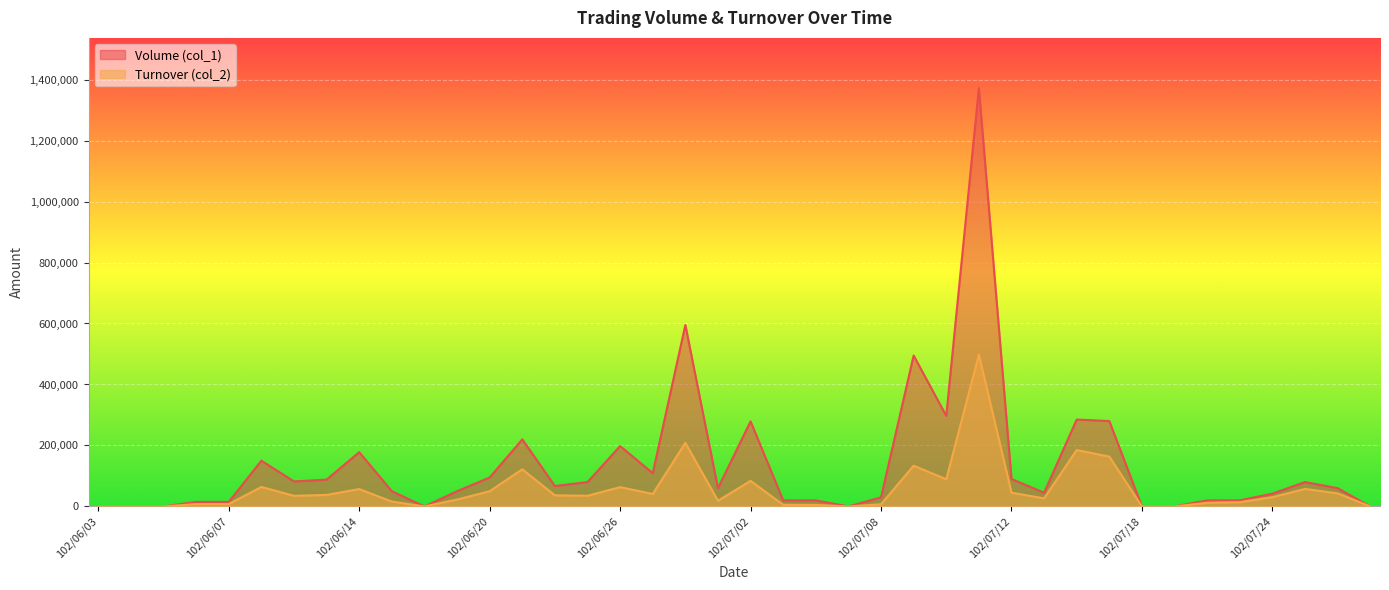

Reading right to left, list all the values displayed in this chart.

Volume (col_1): 102/07/29=0	102/07/26=60000	102/07/25=80000	102/07/24=42000	102/07/23=20000	102/07/22=20000	102/07/19=0	102/07/18=0	102/07/17=280000	102/07/16=285000	102/07/15=45000	102/07/12=90000	102/07/11=1372000	102/07/10=297000	102/07/09=495000	102/07/08=30000	102/07/05=0	102/07/04=20000	102/07/03=20000	102/07/02=279000	102/07/01=60000	102/06/28=595000	102/06/27=109000	102/06/26=198000	102/06/25=80000	102/06/24=67000	102/06/21=220000	102/06/20=95000	102/06/19=50000	102/06/18=0	102/06/17=50000	102/06/14=178000	102/06/13=88000	102/06/11=82000	102/06/10=150000	102/06/07=15000	102/06/06=15000	102/06/05=0	102/06/04=0	102/06/03=0
Turnover (col_2): 102/07/29=0	102/07/26=43000	102/07/25=57400	102/07/24=30420	102/07/23=14000	102/07/22=11900	102/07/19=0	102/07/18=0	102/07/17=163400	102/07/16=185050	102/07/15=26550	102/07/12=45200	102/07/11=497940	102/07/10=89100	102/07/09=133650	102/07/08=7200	102/07/05=0	102/07/04=5000	102/07/03=5400	102/07/02=84000	102/07/01=18700	102/06/28=208650	102/06/27=40920	102/06/26=63360	102/06/25=35050	102/06/24=36400	102/06/21=121790	102/06/20=49950	102/06/19=22650	102/06/18=0	102/06/17=16000	102/06/14=56960	102/06/13=37840	102/06/11=34860	102/06/10=64000	102/06/07=7800	102/06/06=7650	102/06/05=0	102/06/04=0	102/06/03=0